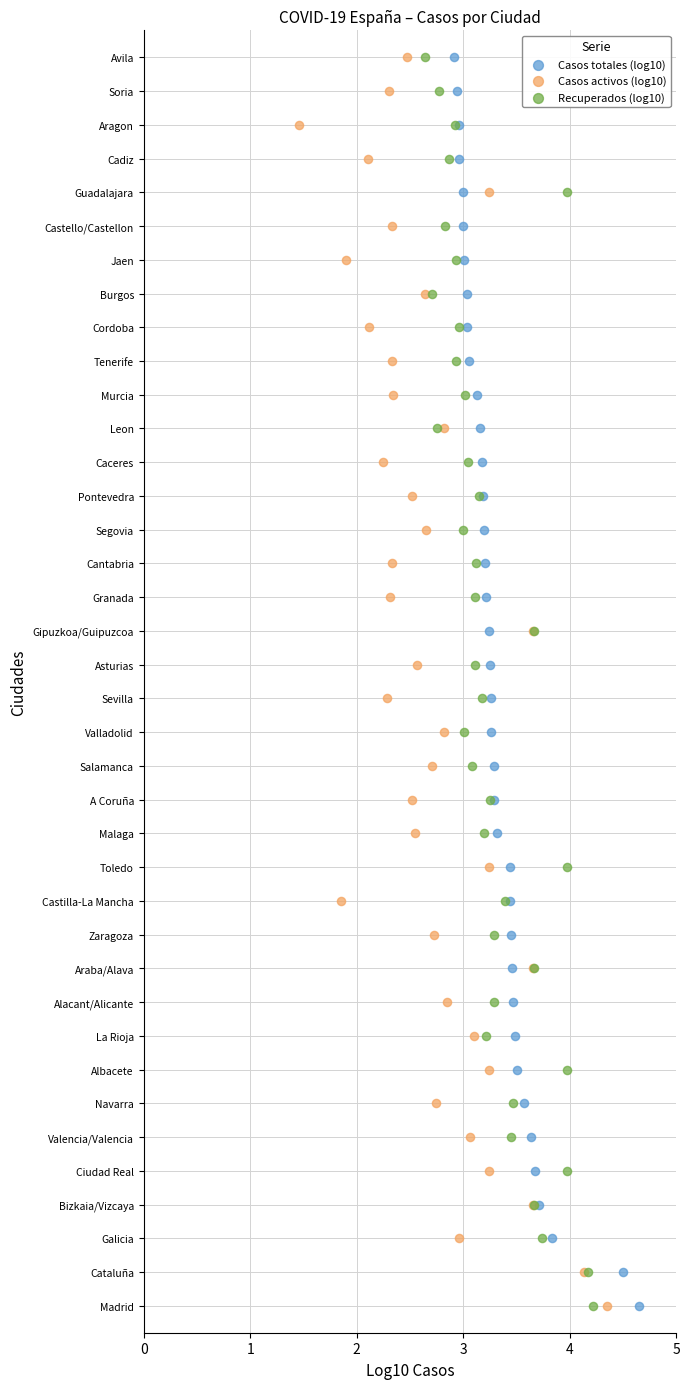

What are all the series names shown in the legend?

Casos totales (log10), Casos activos (log10), Recuperados (log10)